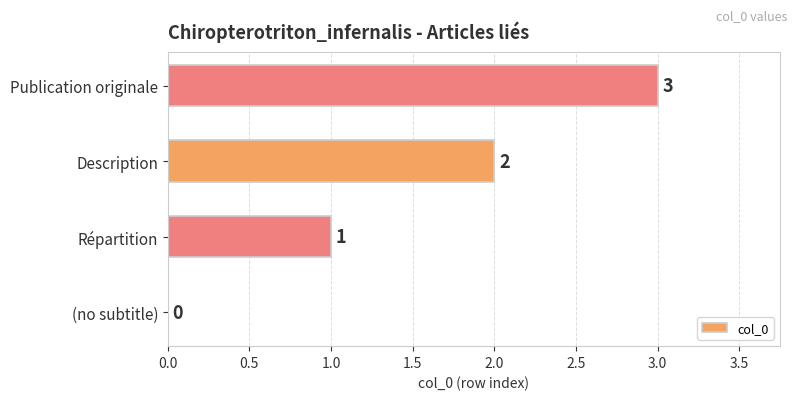

How many values are between 1 and 3?

3